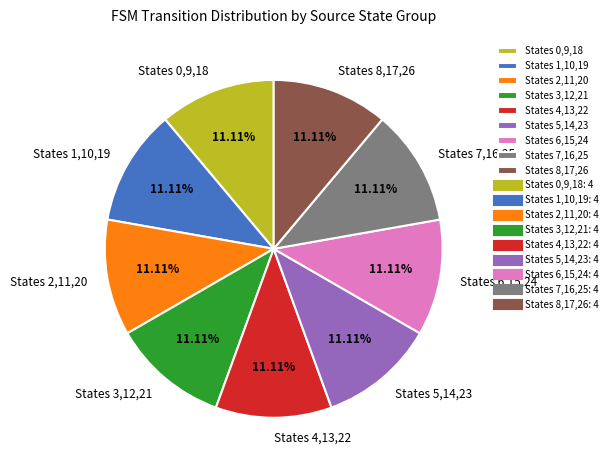

Is there a majority slice in this chart?

No